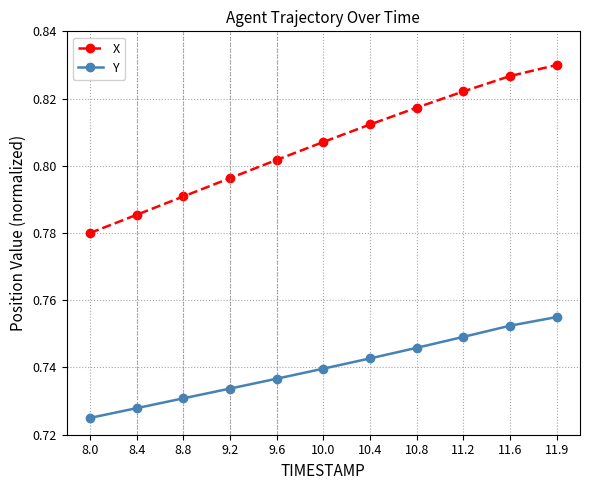

Is the value of Y at 10.8 greater than the value of X at 8.4?

No